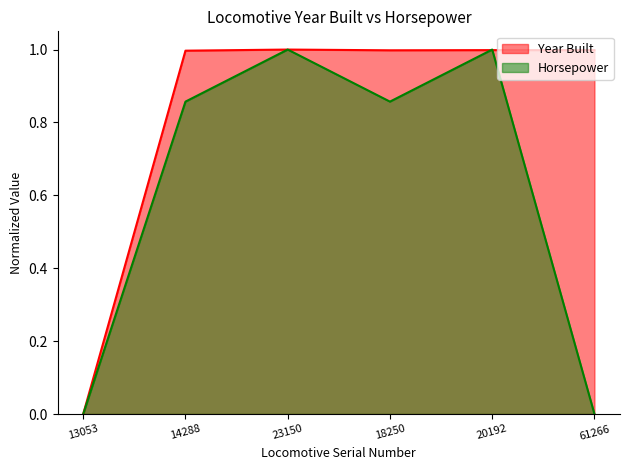

After their last crossing, which series has the higher values: Year Built or Horsepower?

Year Built